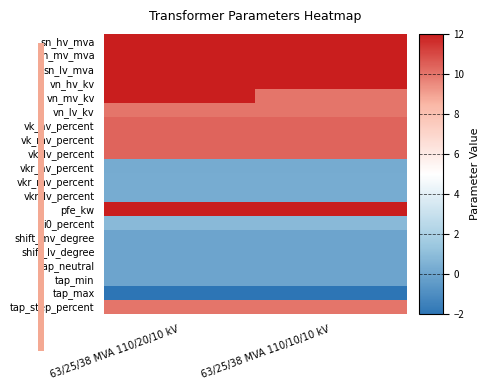

What is the total value across all series at 63/25/38 MVA 110/20/10 kV?

334.0